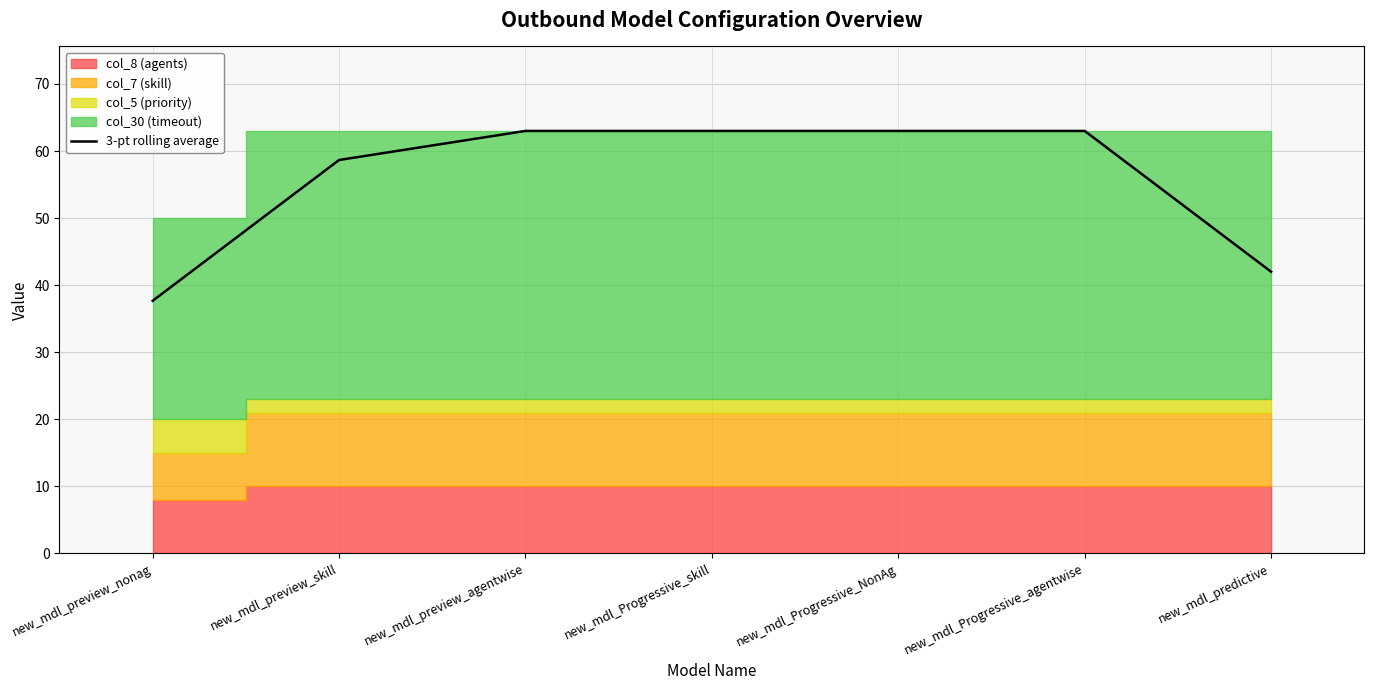

Between new_mdl_predictive and new_mdl_preview_nonag, which is larger?

new_mdl_predictive